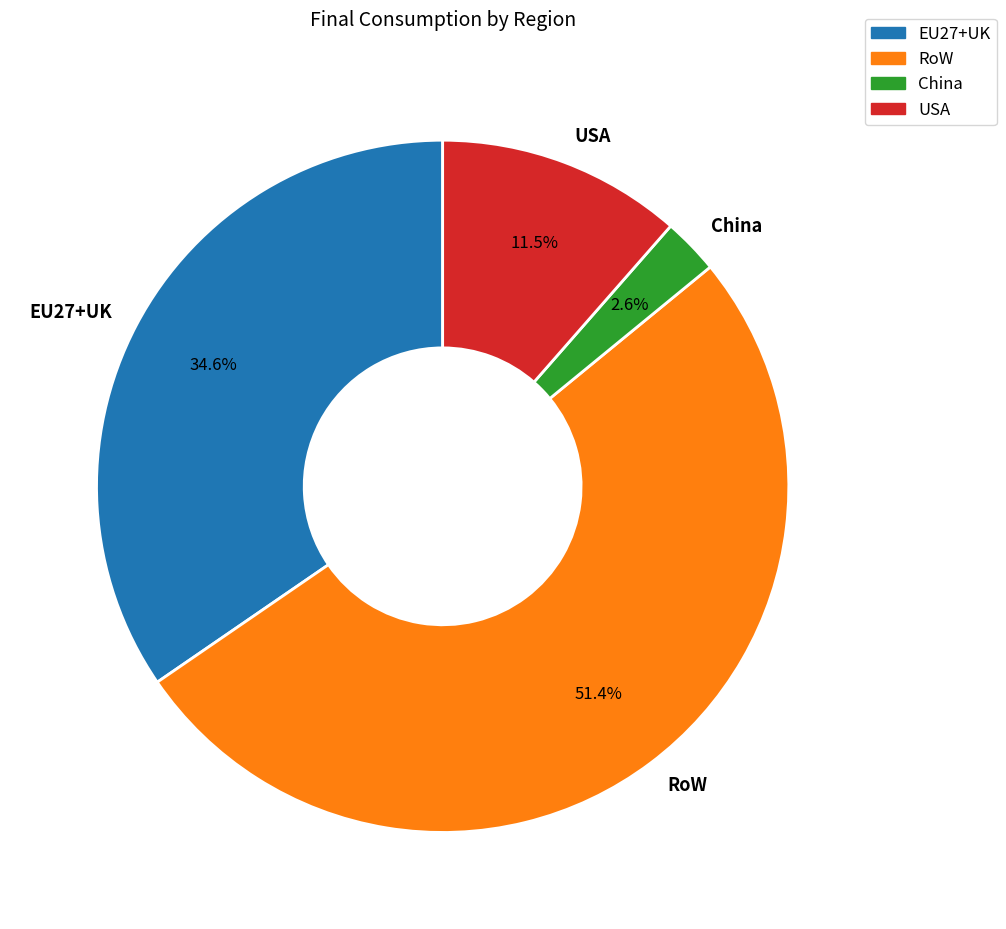

Rank the categories by value from highest to lowest.

RoW, EU27+UK, USA, China